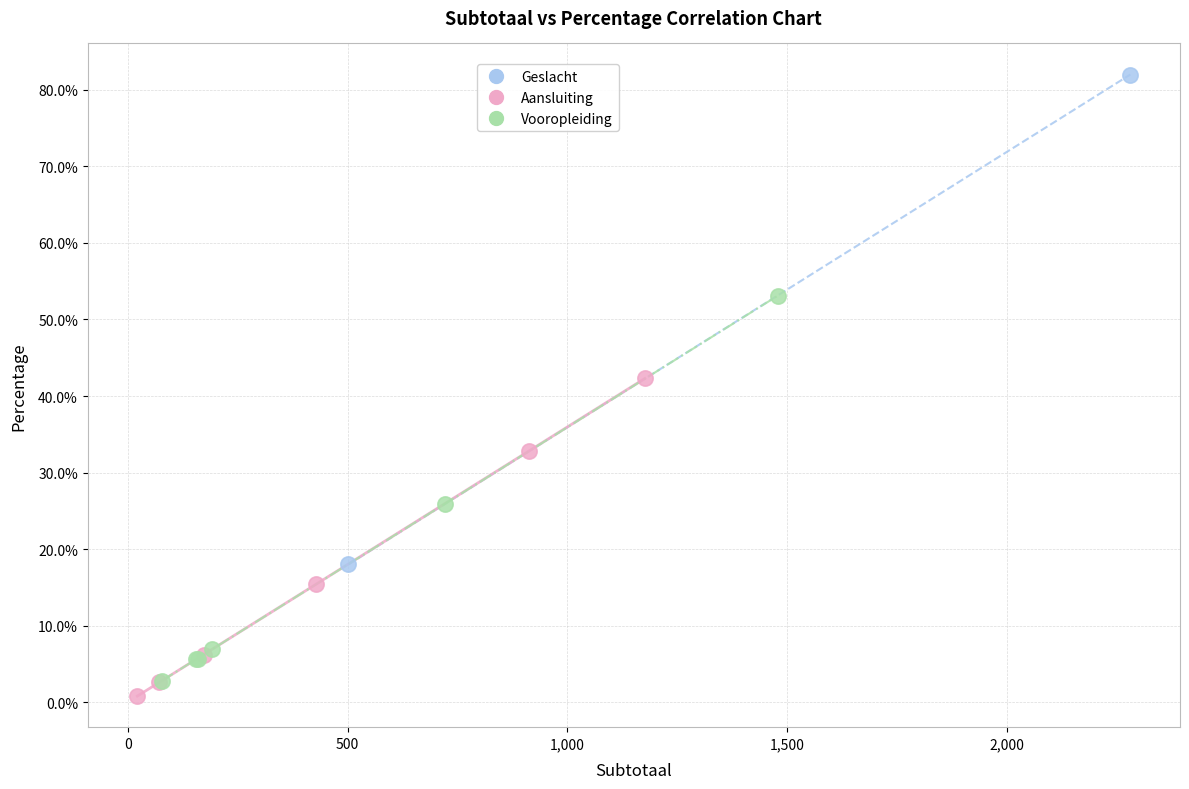

Which series reaches the minimum Y coordinate?

Aansluiting